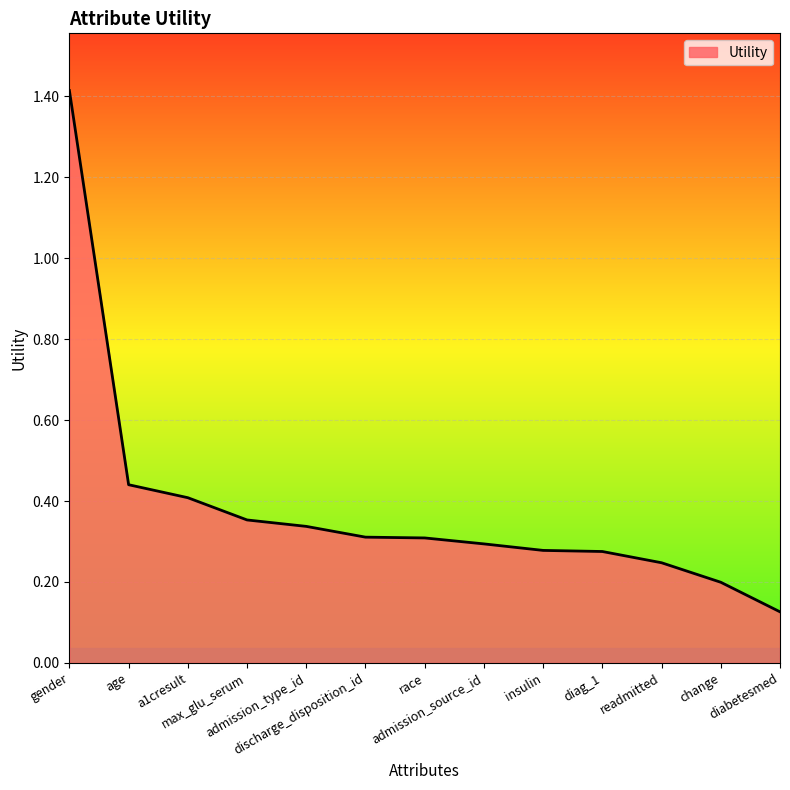

What is the difference between the maximum and minimum values?

1.3